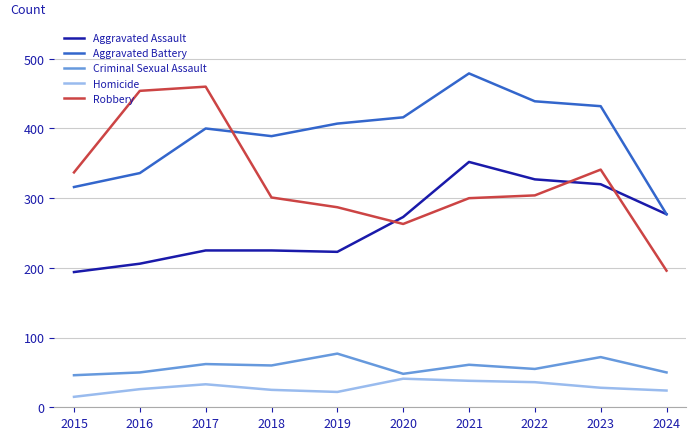

How many times do Aggravated Assault and Robbery cross each other?

3